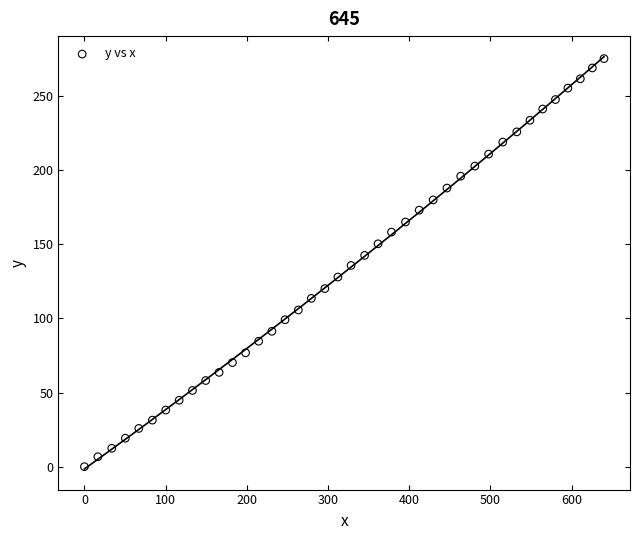

What is the range of X values (max minus min)?

639.9